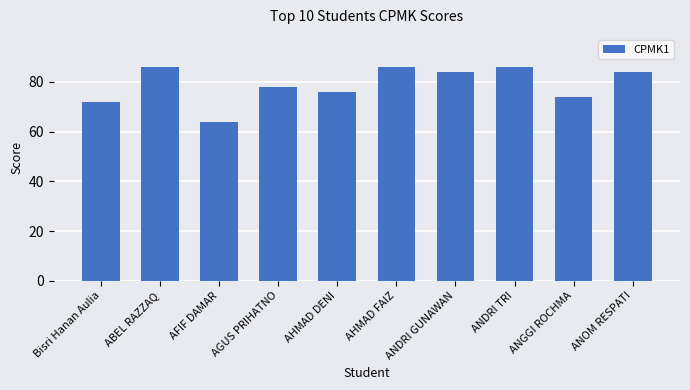

Reading left to right, what are all the values shown in this chart?

72	86	64	78	76	86	84	86	74	84